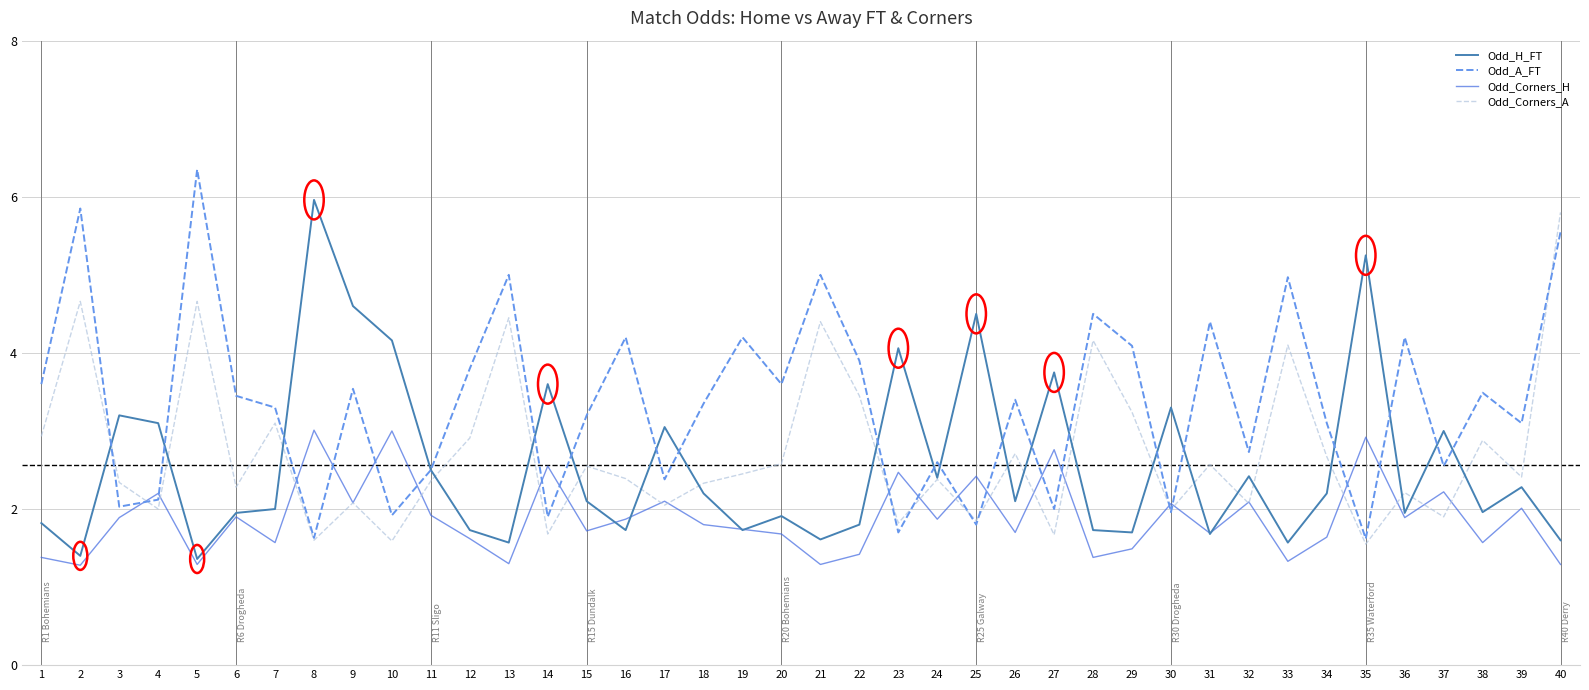

Rank the series by their maximum value, from lowest to highest.

Odd_Corners_H, Odd_Corners_A, Odd_H_FT, Odd_A_FT